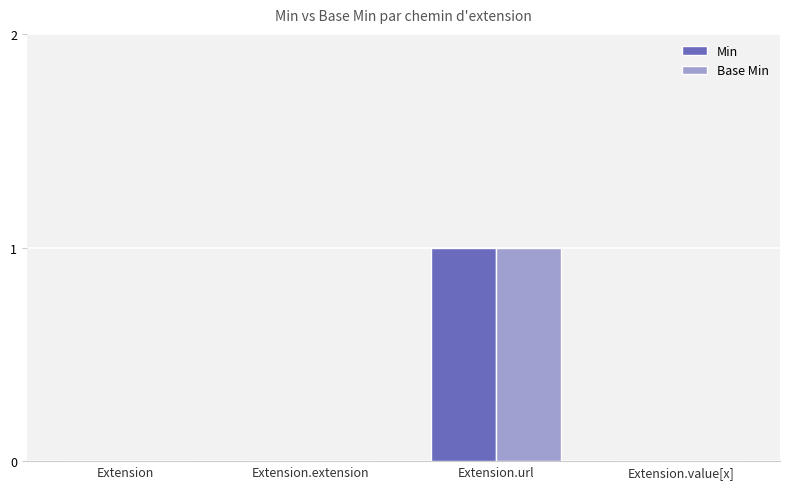

How many data points does each series have?

4